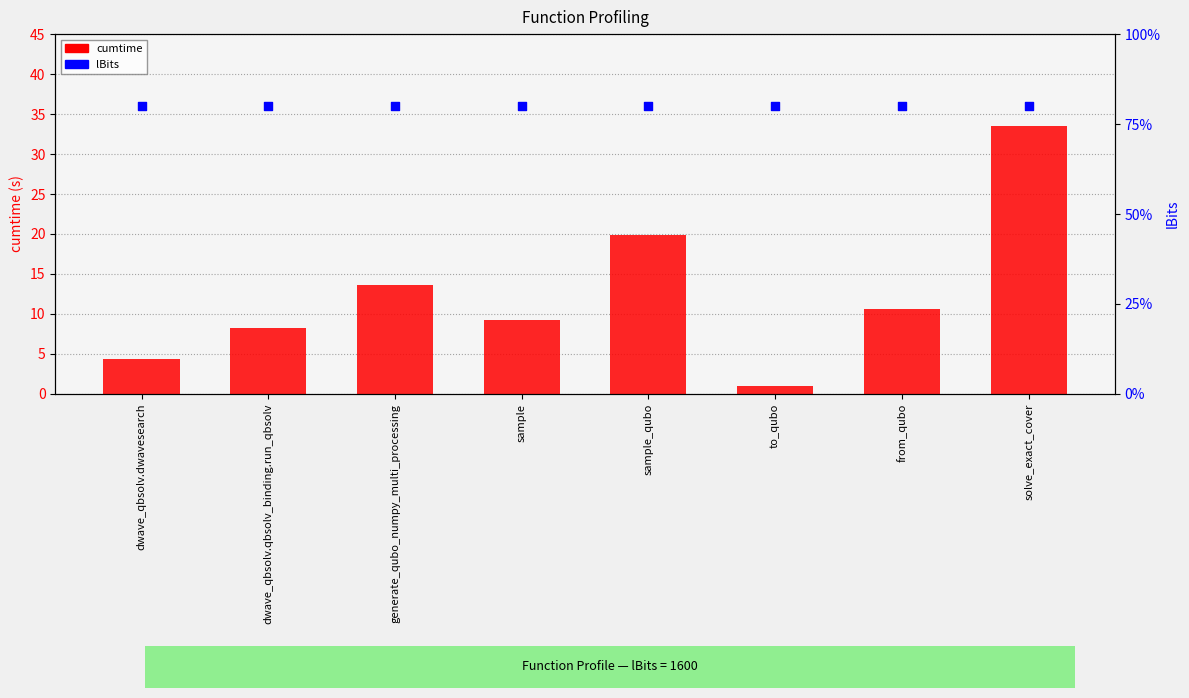

At which category is the sum across all series the highest?

solve_exact_cover